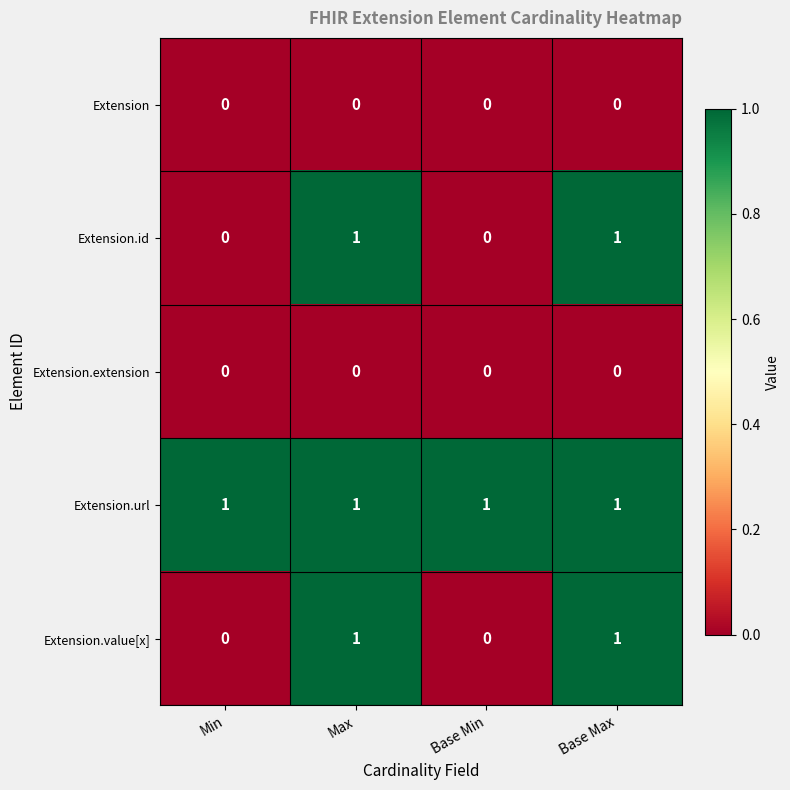

What is the spread (max minus min) of values at Min?

1